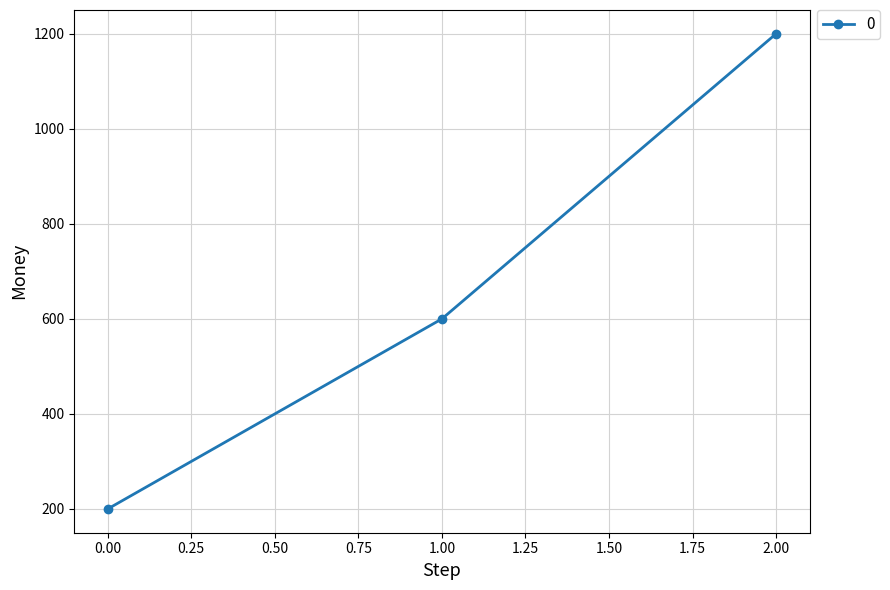

What is the value of the 2nd point from the left?

600